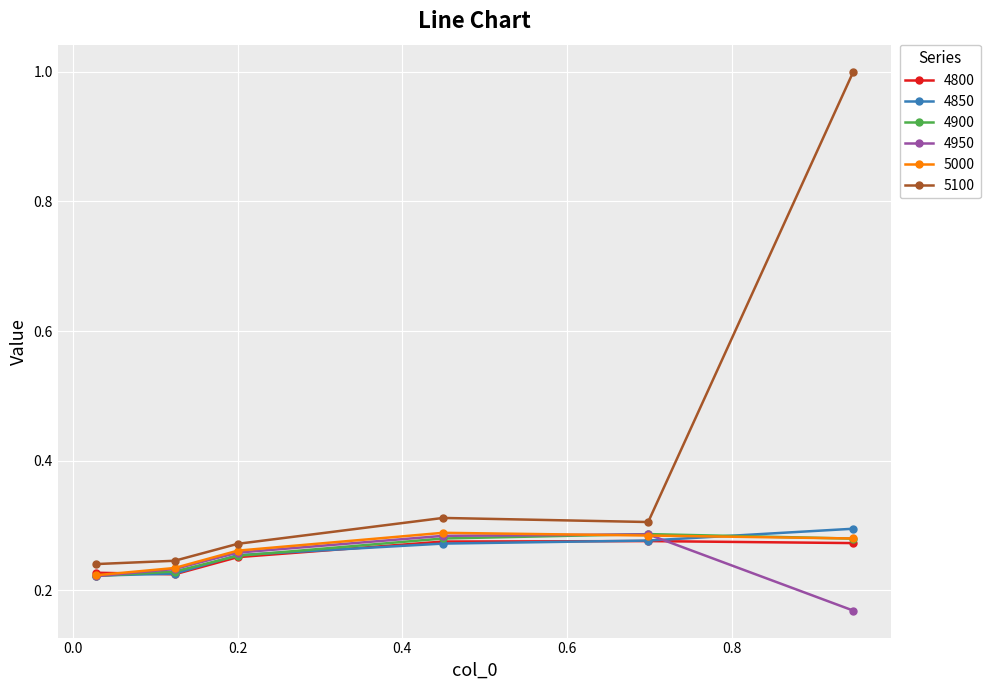

What is the difference between the maximum and minimum values in the 5000 series?

0.1